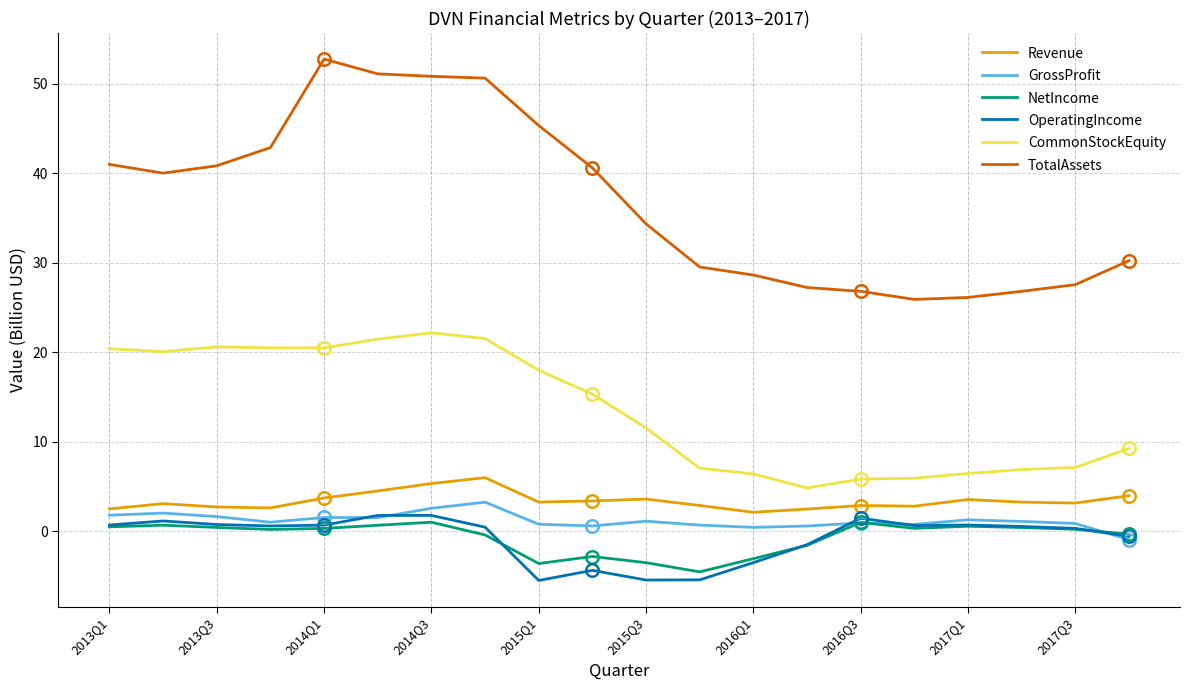

Which series has the largest range (max minus min)?

TotalAssets